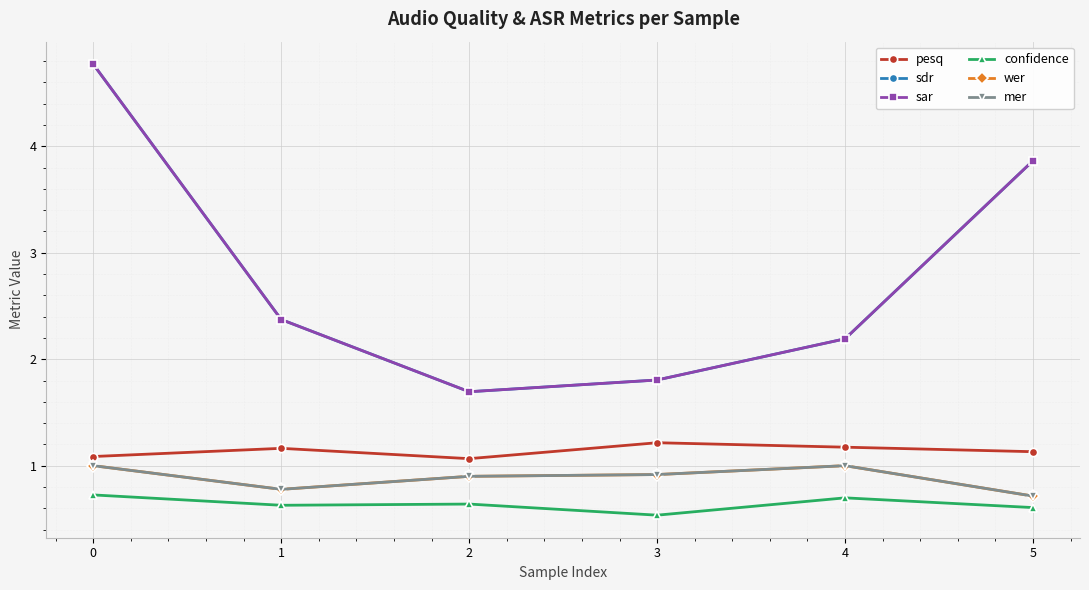

True or false: confidence and pesq intersect in this chart.

False